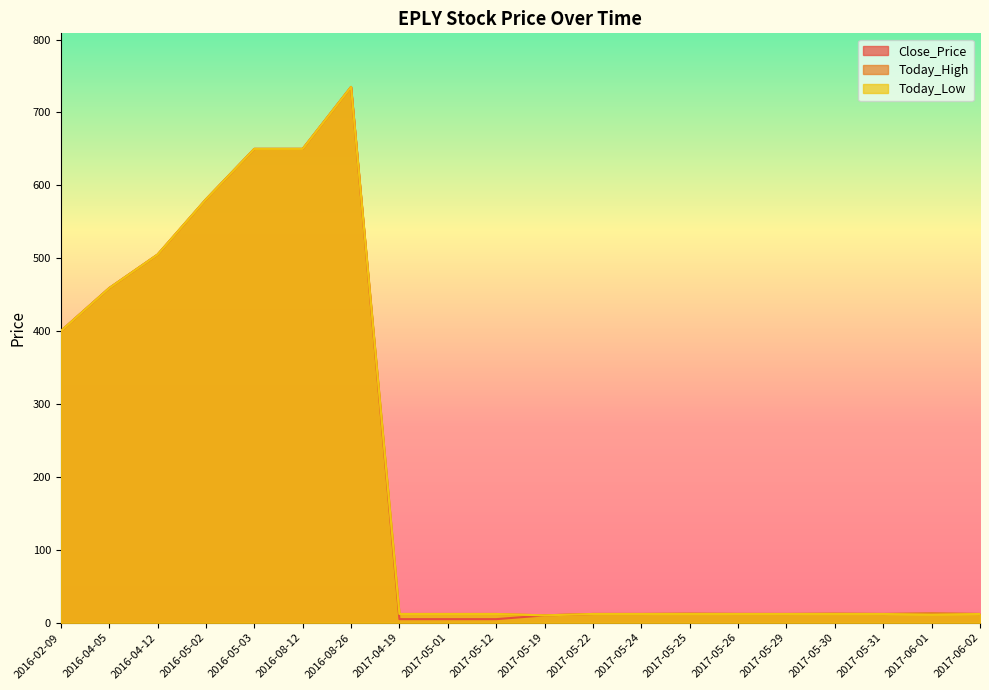

Between 2017-05-12 and 2017-06-02, which series saw the biggest shift?

Close_Price